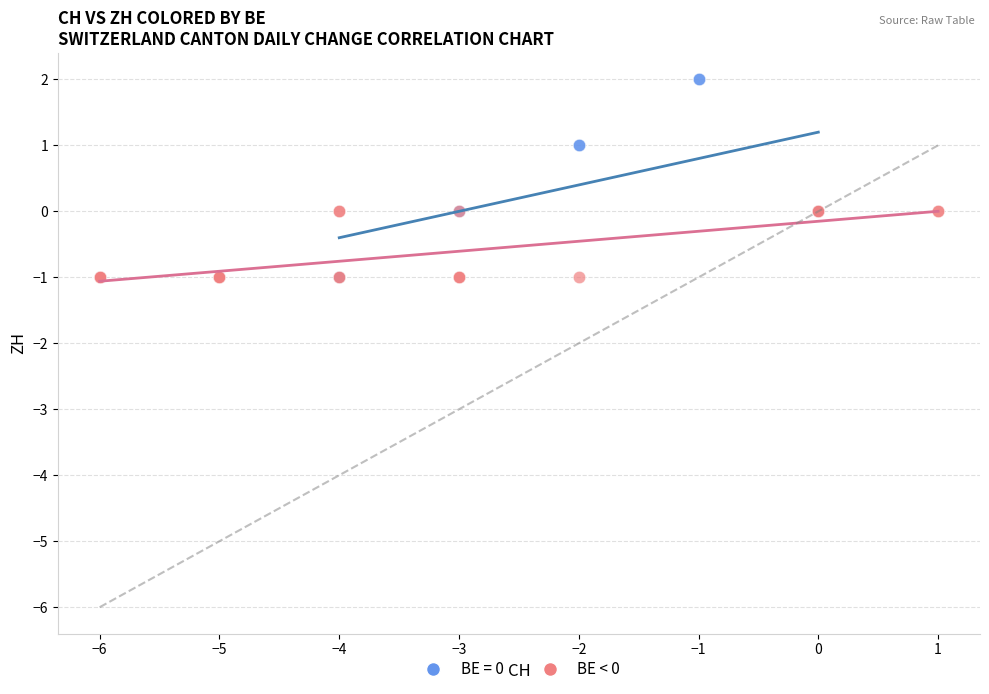

Which series reaches the maximum Y coordinate?

BE = 0